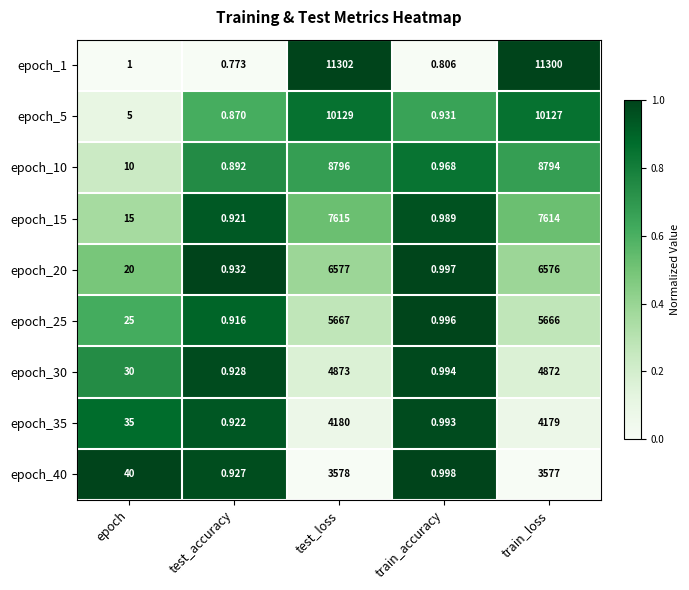

At which label does epoch_20 reach its minimum?

test_accuracy